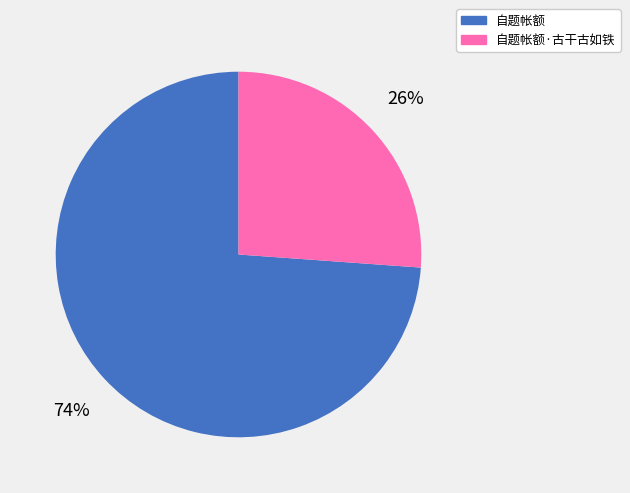

To the nearest percent, what is the combined percentage of 自题帐额·古干古如铁 and 自题帐额?

100%